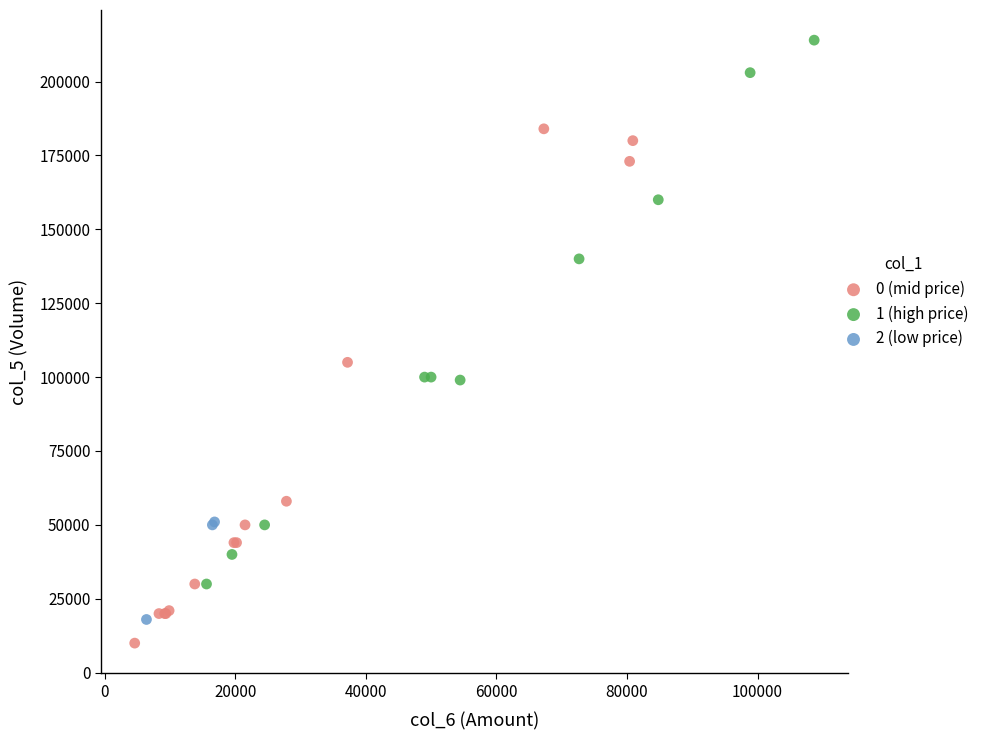

Which series reaches the maximum Y coordinate?

1 (high price)